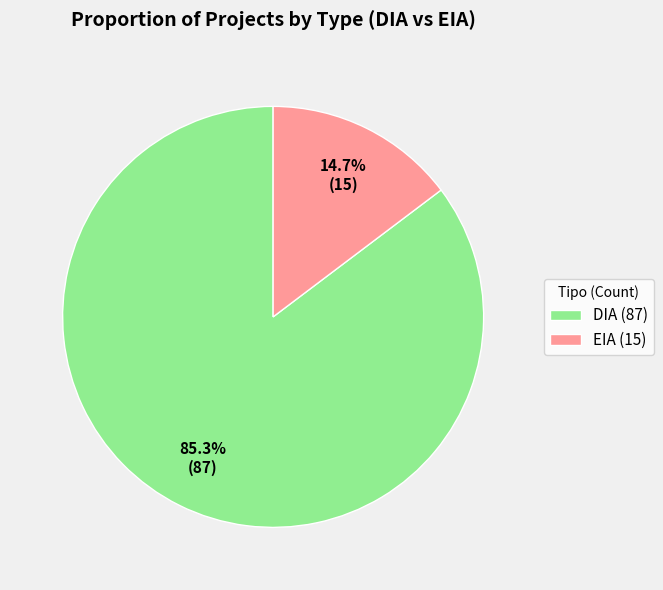

Which category has the biggest portion of the pie?

DIA